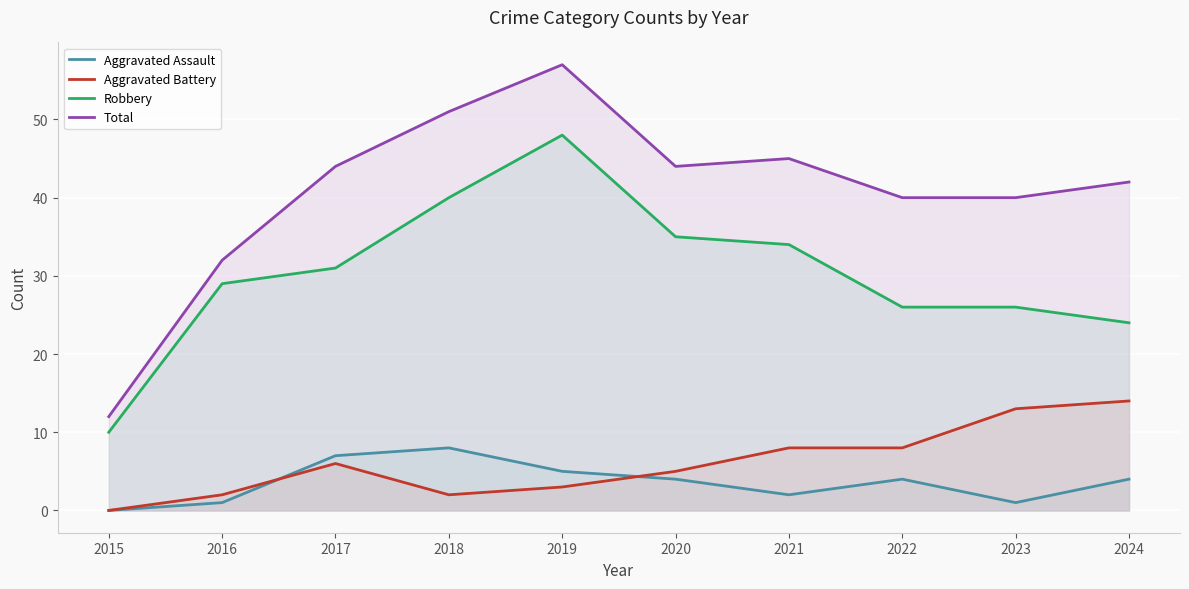

Count the Aggravated Assault values in the range 1 to 5.

7